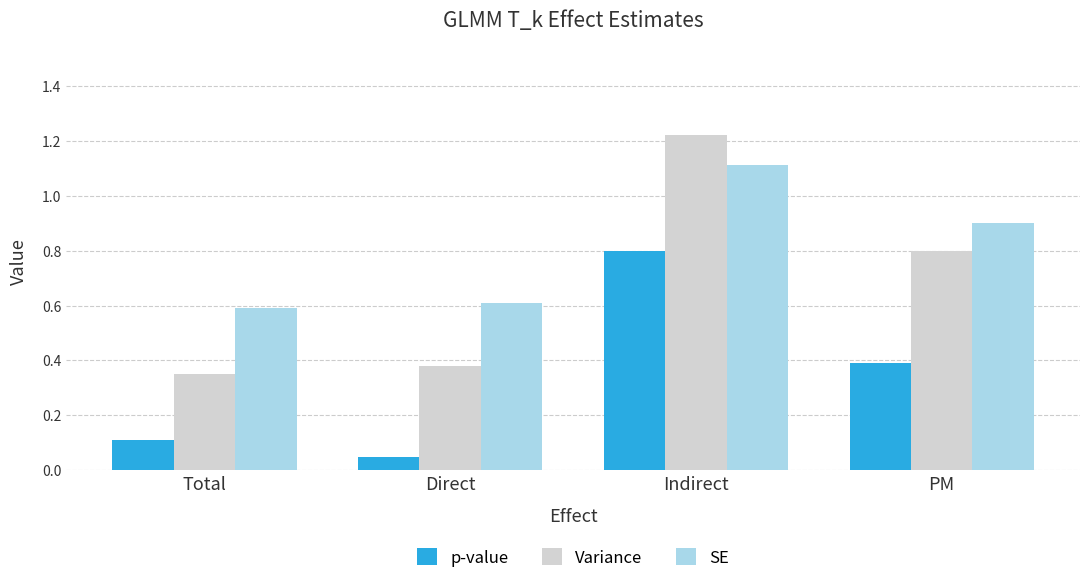

Which category has the highest value in the p-value series?

Indirect